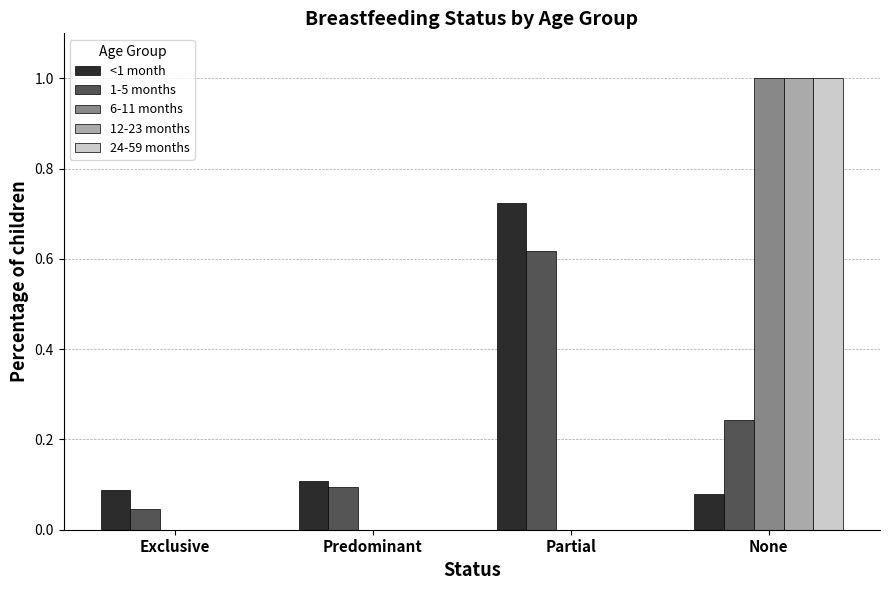

True or false: 12-23 months has a value of 1.0 at None.

True